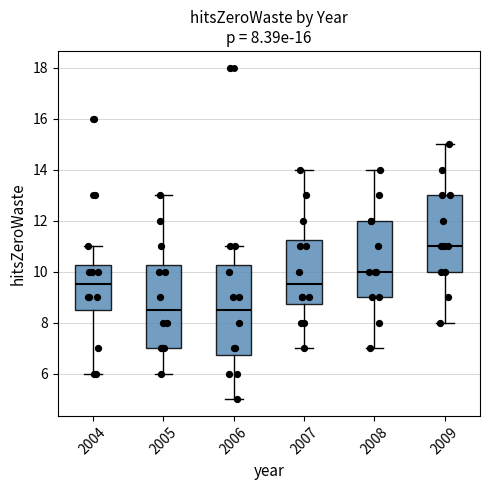

Comparing the boxes themselves (not the whiskers), which one is the tallest?

2006